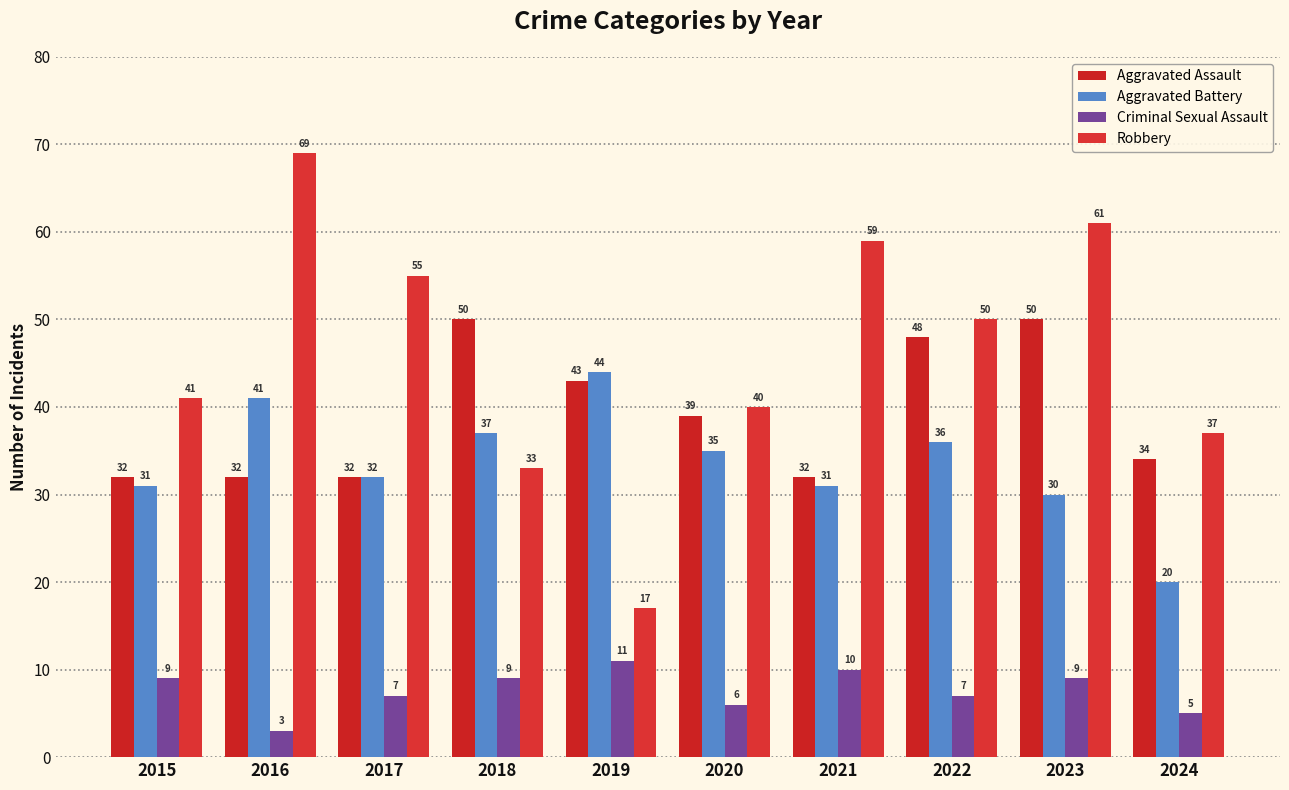

How many Aggravated Assault values are between 32 and 48?

8